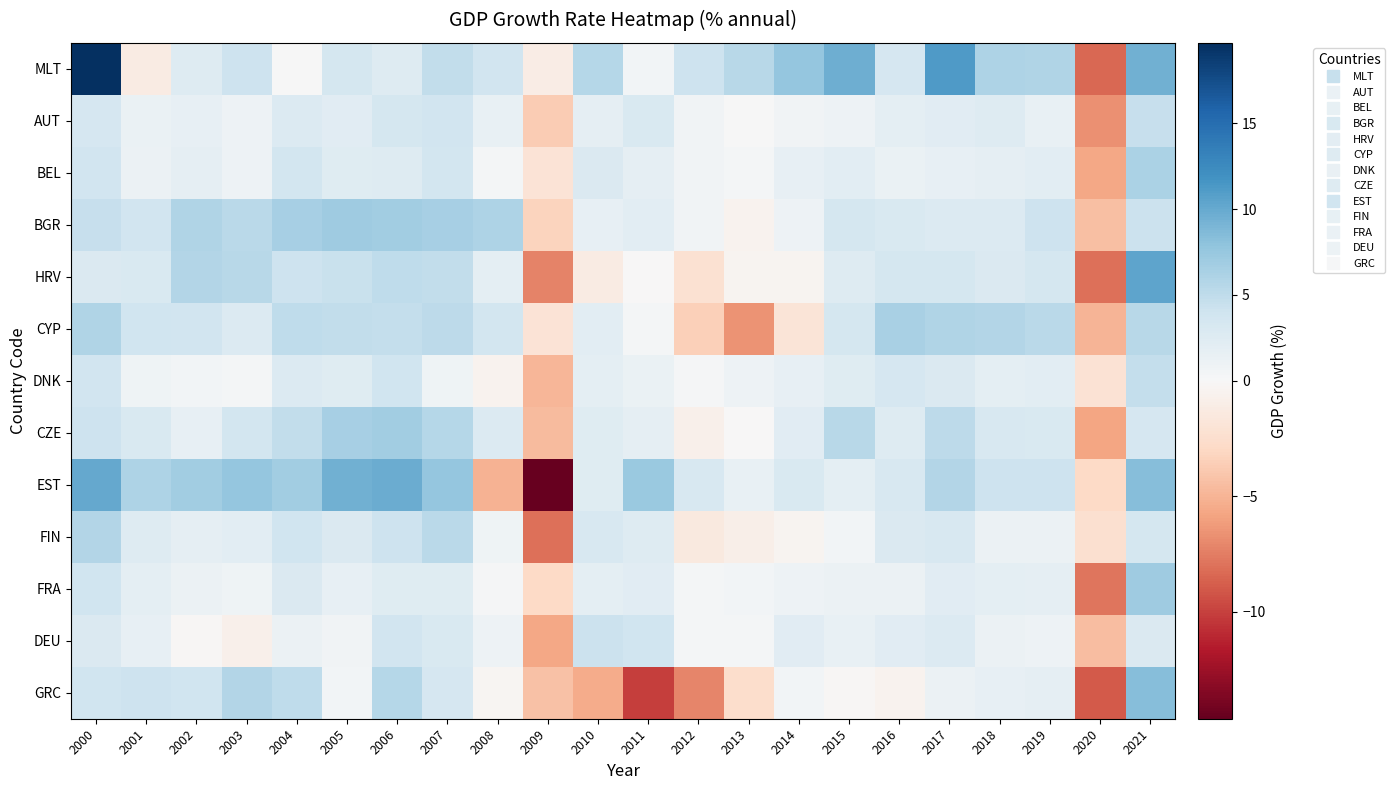

Reading left to right, what are all the values shown in this chart?

MLT: 2000=19.7	2001=-1.2	2002=2.6	2003=4.1	2004=0.1	2005=3.4	2006=2.5	2007=4.8	2008=3.8	2009=-1.1	2010=5.5	2011=0.5	2012=4.1	2013=5.5	2014=7.6	2015=9.6	2016=3.4	2017=11.1	2018=6.0	2019=5.9	2020=-8.3	2021=9.4
AUT: 2000=3.4	2001=1.3	2002=1.7	2003=0.9	2004=2.7	2005=2.2	2006=3.5	2007=3.7	2008=1.5	2009=-3.8	2010=1.8	2011=2.9	2012=0.7	2013=0.0	2014=0.7	2015=1.0	2016=2.0	2017=2.3	2018=2.5	2019=1.5	2020=-6.7	2021=4.5
BEL: 2000=3.7	2001=1.1	2002=1.7	2003=1.0	2004=3.6	2005=2.3	2006=2.6	2007=3.7	2008=0.4	2009=-2.0	2010=2.9	2011=1.7	2012=0.7	2013=0.5	2014=1.6	2015=2.0	2016=1.3	2017=1.6	2018=1.8	2019=2.1	2020=-5.7	2021=6.2
BGR: 2000=4.6	2001=3.8	2002=5.9	2003=5.2	2004=6.5	2005=7.1	2006=6.8	2007=6.6	2008=6.1	2009=-3.3	2010=1.5	2011=2.1	2012=0.8	2013=-0.6	2014=1.0	2015=3.4	2016=3.0	2017=2.8	2018=2.7	2019=4.0	2020=-4.4	2021=4.2
HRV: 2000=2.9	2001=3.0	2002=5.7	2003=5.5	2004=4.1	2005=4.3	2006=4.9	2007=4.9	2008=1.9	2009=-7.3	2010=-1.3	2011=-0.1	2012=-2.3	2013=-0.4	2014=-0.3	2015=2.5	2016=3.5	2017=3.4	2018=2.9	2019=3.5	2020=-8.1	2021=10.4
CYP: 2000=6.0	2001=4.0	2002=3.7	2003=2.6	2004=5.0	2005=4.9	2006=4.7	2007=5.1	2008=3.6	2009=-2.0	2010=2.0	2011=0.4	2012=-3.4	2013=-6.6	2014=-1.8	2015=3.4	2016=6.5	2017=5.9	2018=5.7	2019=5.3	2020=-5.0	2021=5.5
DNK: 2000=3.7	2001=0.8	2002=0.5	2003=0.4	2004=2.7	2005=2.3	2006=3.9	2007=0.9	2008=-0.5	2009=-4.9	2010=1.9	2011=1.3	2012=0.2	2013=0.9	2014=1.6	2015=2.3	2016=3.2	2017=2.8	2018=2.0	2019=2.1	2020=-2.1	2021=4.7
CZE: 2000=4.0	2001=3.0	2002=1.6	2003=3.6	2004=4.8	2005=6.6	2006=6.8	2007=5.6	2008=2.7	2009=-4.7	2010=2.4	2011=1.8	2012=-0.8	2013=-0.0	2014=2.3	2015=5.4	2016=2.5	2017=5.2	2018=3.2	2019=3.0	2020=-5.8	2021=3.3
EST: 2000=10.1	2001=6.0	2002=6.8	2003=7.6	2004=6.8	2005=9.5	2006=9.8	2007=7.6	2008=-5.1	2009=-14.6	2010=2.4	2011=7.3	2012=3.2	2013=1.5	2014=3.0	2015=1.9	2016=3.2	2017=5.8	2018=4.1	2019=4.1	2020=-3.0	2021=8.3
FIN: 2000=5.8	2001=2.6	2002=1.7	2003=2.0	2004=4.0	2005=2.8	2006=4.0	2007=5.3	2008=0.8	2009=-8.1	2010=3.2	2011=2.5	2012=-1.4	2013=-0.9	2014=-0.4	2015=0.5	2016=2.8	2017=3.2	2018=1.1	2019=1.2	2020=-2.3	2021=3.5
FRA: 2000=3.9	2001=2.0	2002=1.1	2003=0.8	2004=2.8	2005=1.7	2006=2.4	2007=2.4	2008=0.3	2009=-2.9	2010=1.9	2011=2.2	2012=0.3	2013=0.6	2014=1.0	2015=1.1	2016=1.1	2017=2.3	2018=1.9	2019=1.8	2020=-7.9	2021=7.0
DEU: 2000=2.9	2001=1.7	2002=-0.2	2003=-0.7	2004=1.2	2005=0.7	2006=3.8	2007=3.0	2008=1.0	2009=-5.7	2010=4.2	2011=3.9	2012=0.4	2013=0.4	2014=2.2	2015=1.5	2016=2.2	2017=2.7	2018=1.1	2019=1.1	2020=-4.6	2021=2.9
GRC: 2000=3.9	2001=4.1	2002=3.9	2003=5.8	2004=5.1	2005=0.6	2006=5.7	2007=3.3	2008=-0.3	2009=-4.3	2010=-5.5	2011=-10.1	2012=-7.1	2013=-2.5	2014=0.5	2015=-0.2	2016=-0.5	2017=1.1	2018=1.7	2019=1.8	2020=-9.0	2021=8.3